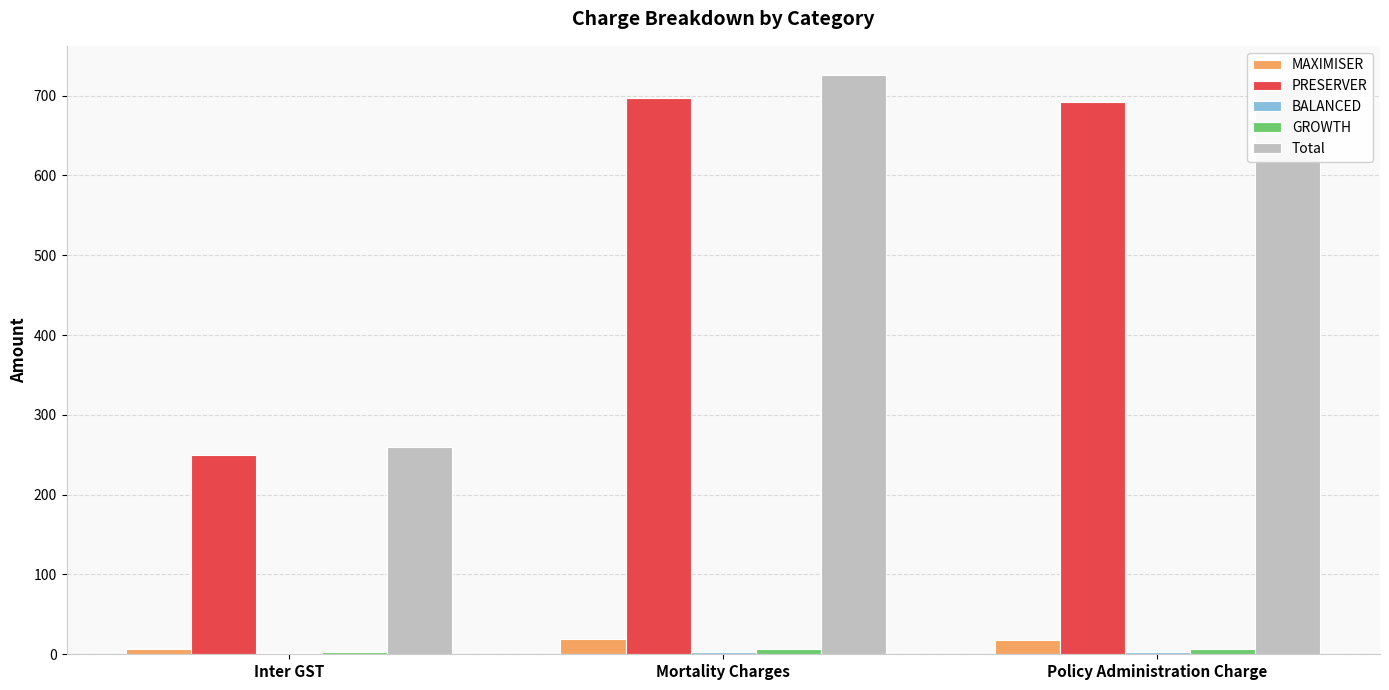

Between Inter GST and Policy Administration Charge, which series saw the biggest shift?

Total